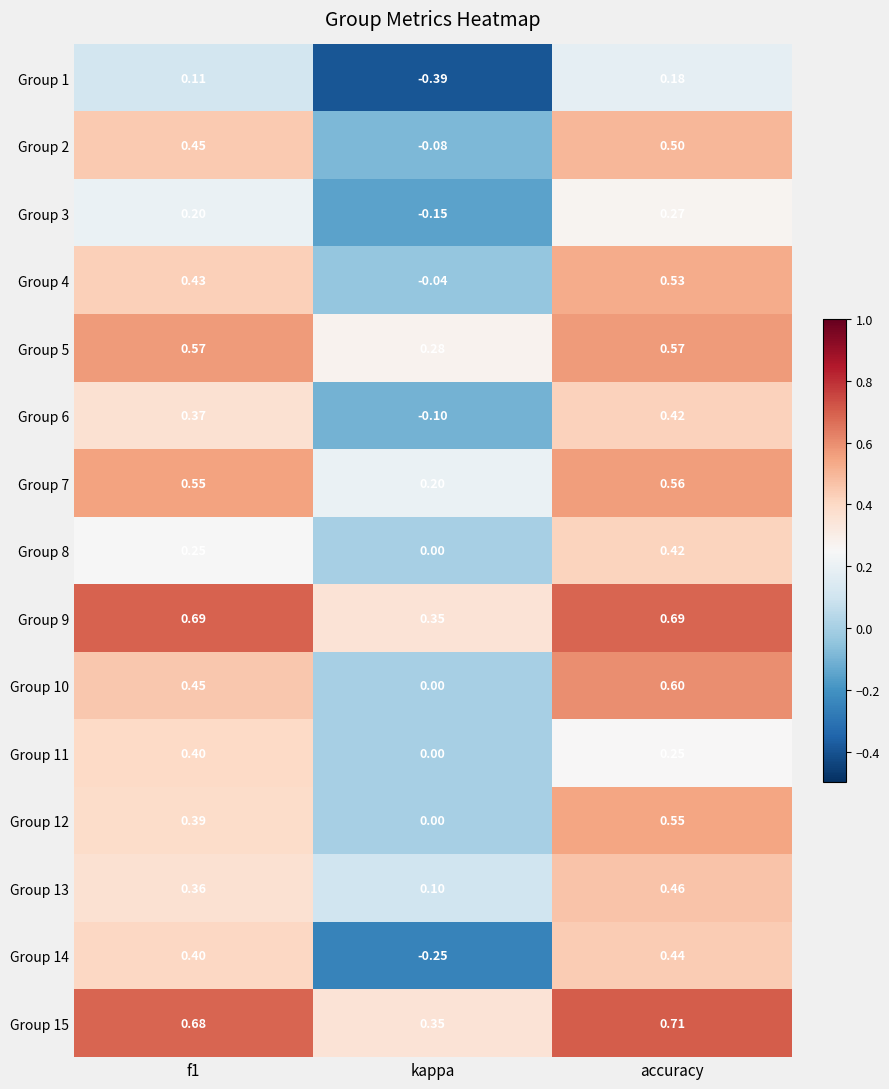

Which category has the lowest value across all series?

kappa